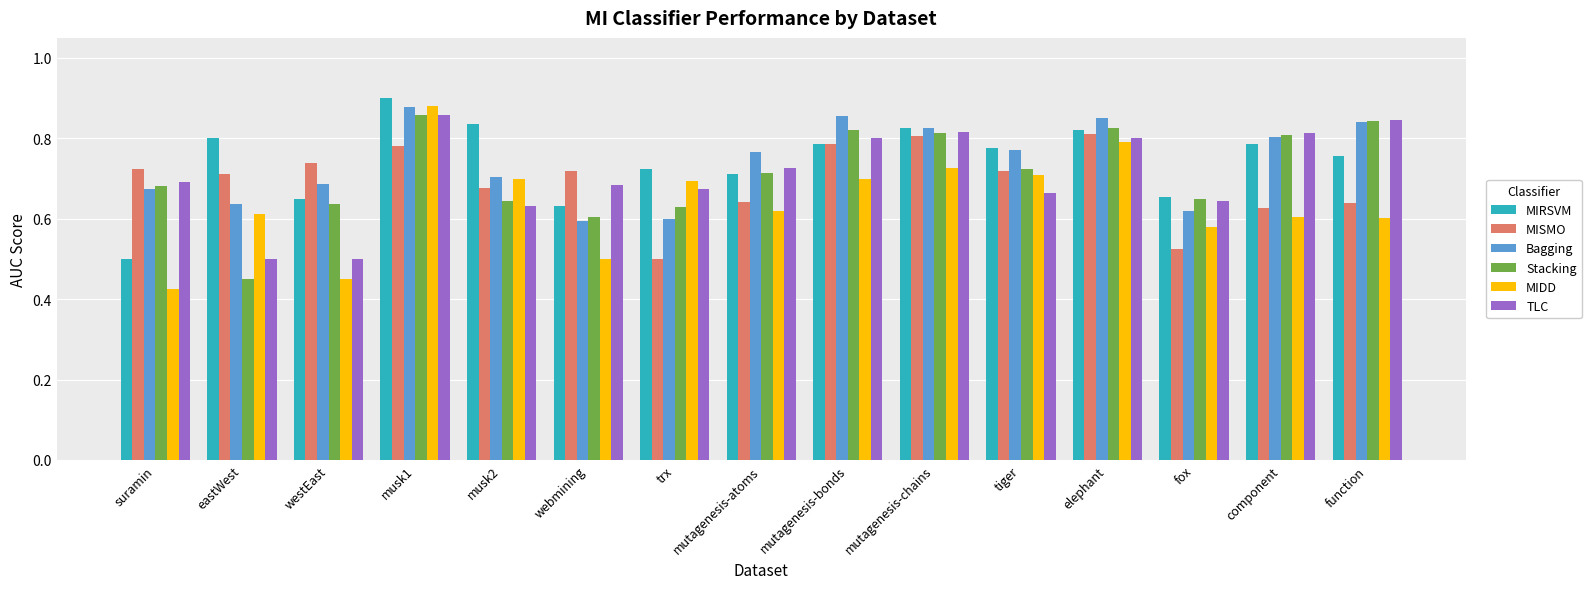

Where is MIRSVM nearest to the value 0?

suramin